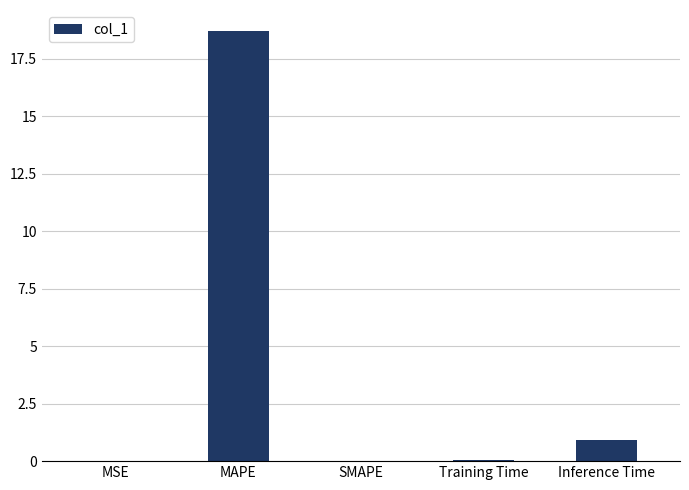

How many distinct data groups are displayed?

1